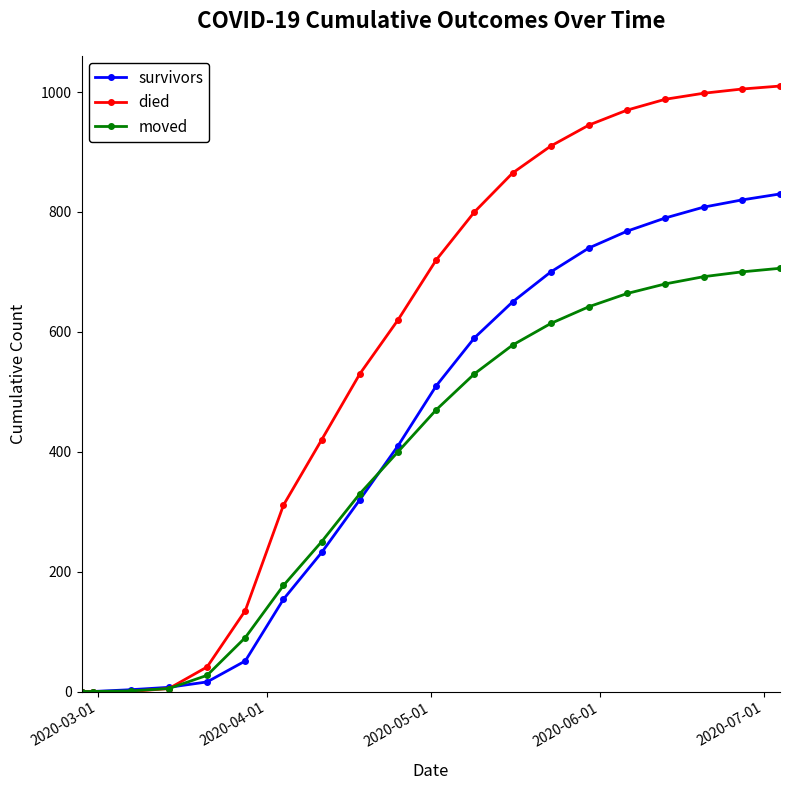

List the series in order of their overall mean, lowest first.

moved, survivors, died